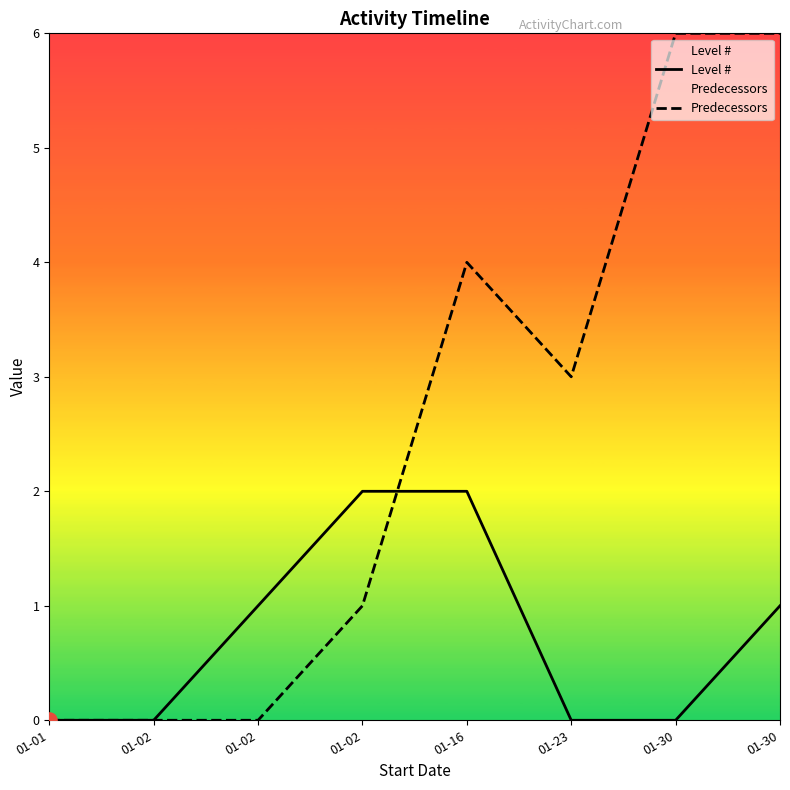

Which series contains the lowest Y value?

Level #